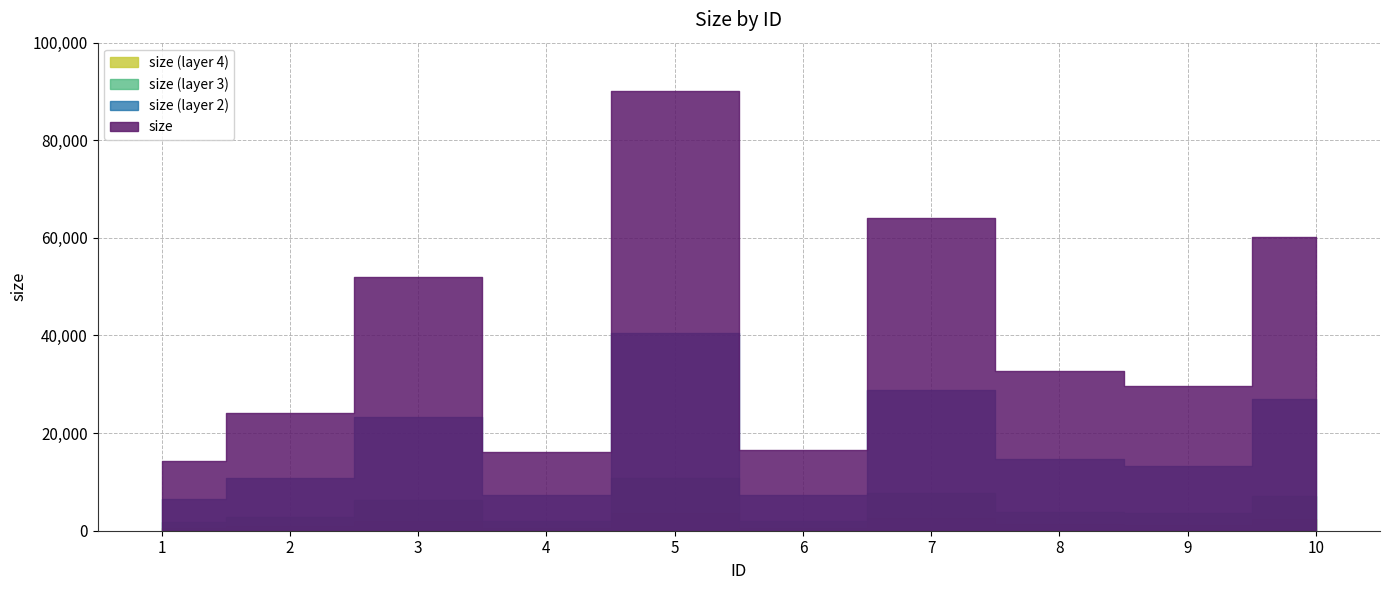

Does the chart have visible grid lines?

Yes